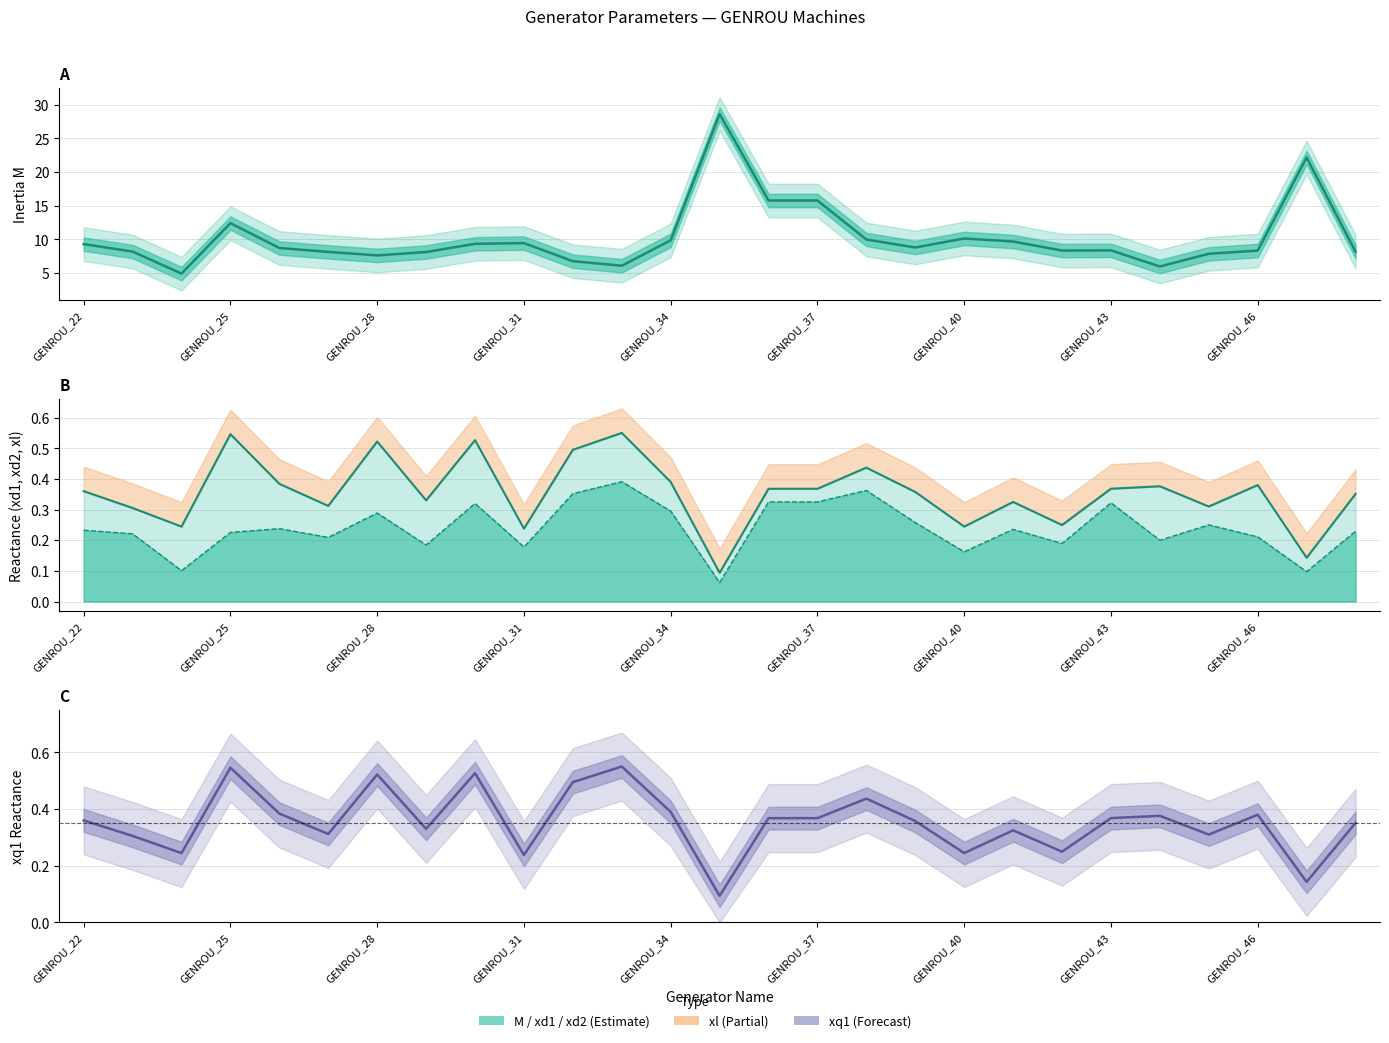

The chart shows a value of 0.1 at GENROU_40. True or false?

False